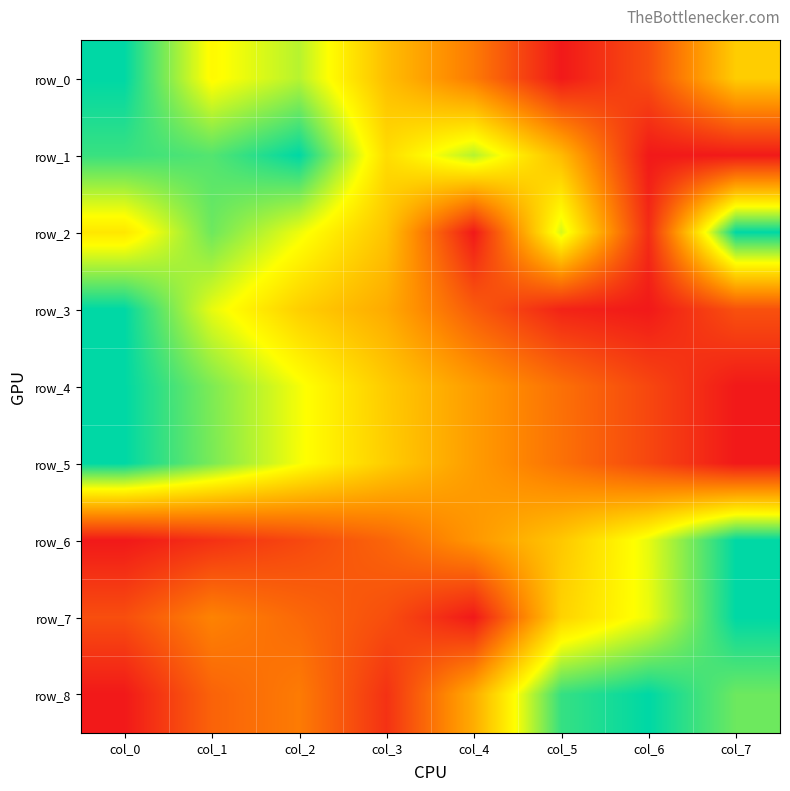

What is the difference between the row_0 values at col_5 and col_0?

1.0